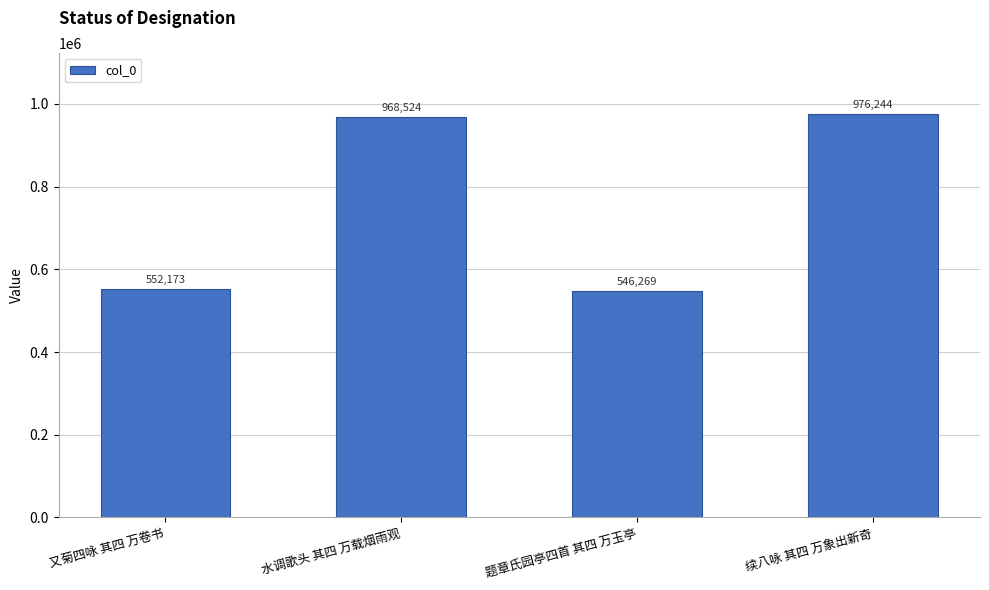

Is it true that the value at 又菊四咏 其四 万卷书 is 552173?

True